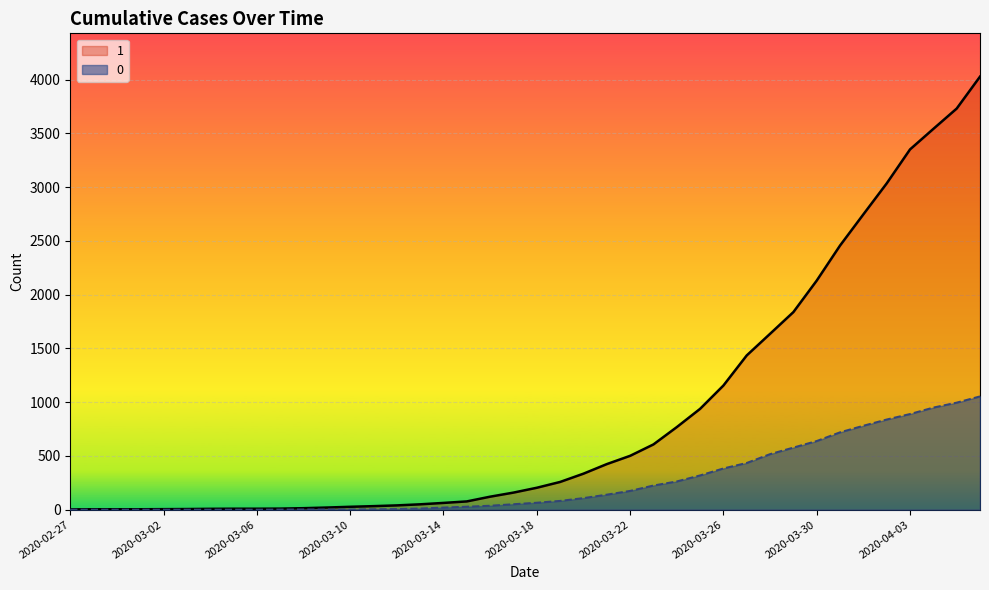

At 2020-04-01, list the series in order from smallest to largest.

0, 1